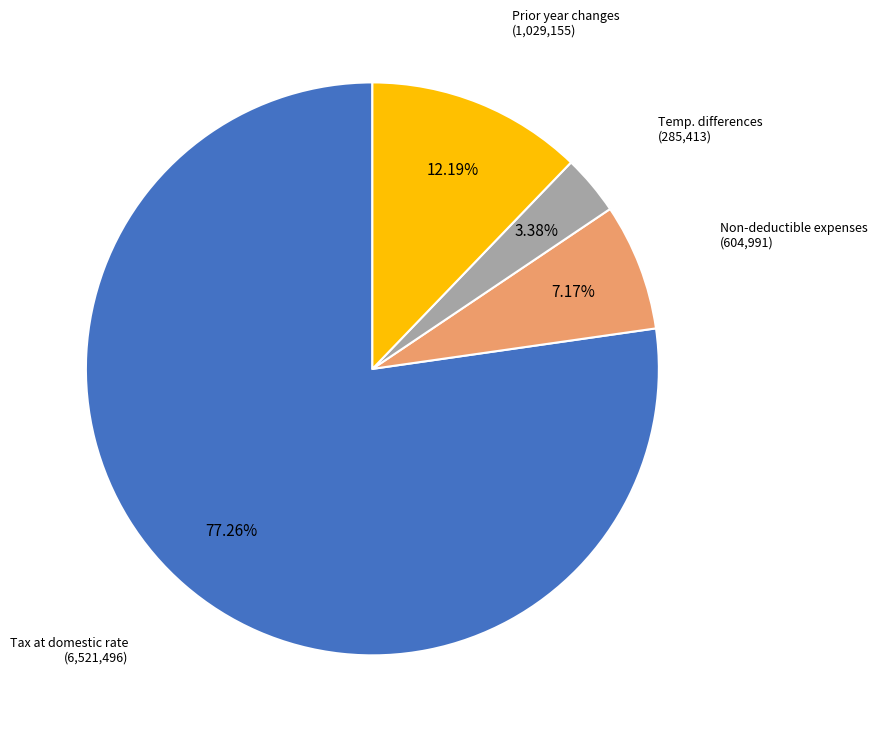

Count the number of slices in the pie.

4